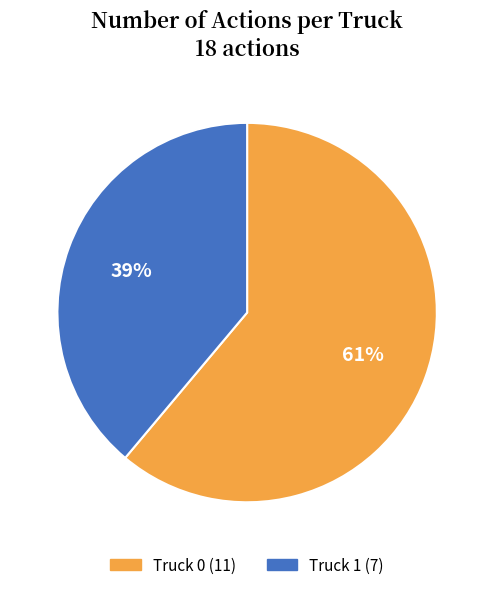

Is it true that Truck 0 is 61% of the pie?

True